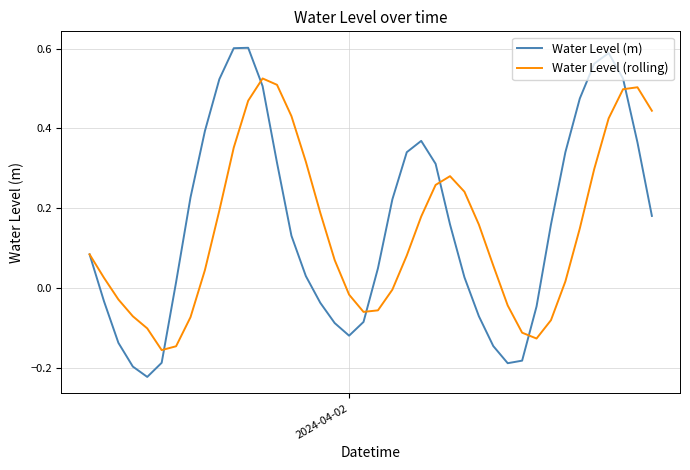

Is this an area chart (filled region under the line)?

No